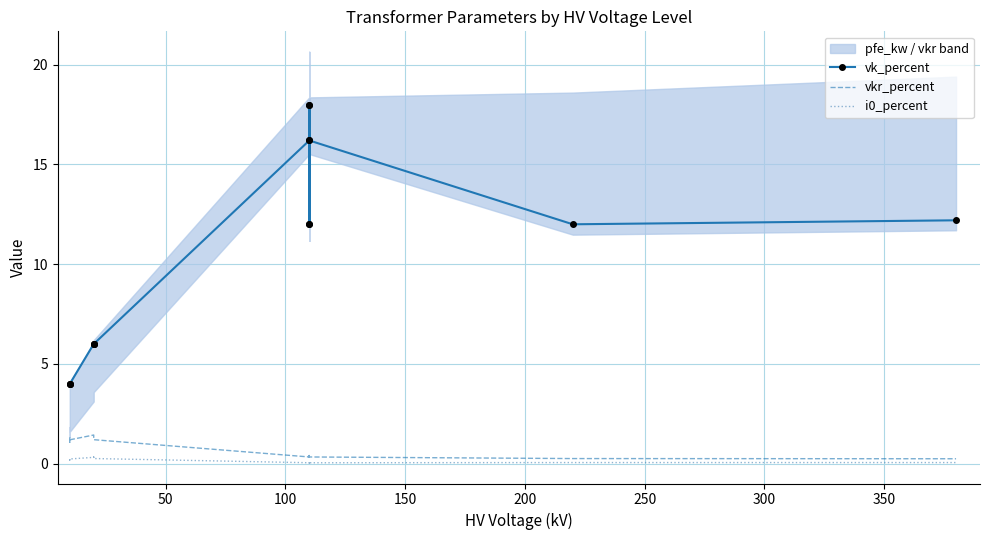

Which series has the largest range (max minus min)?

vk_percent